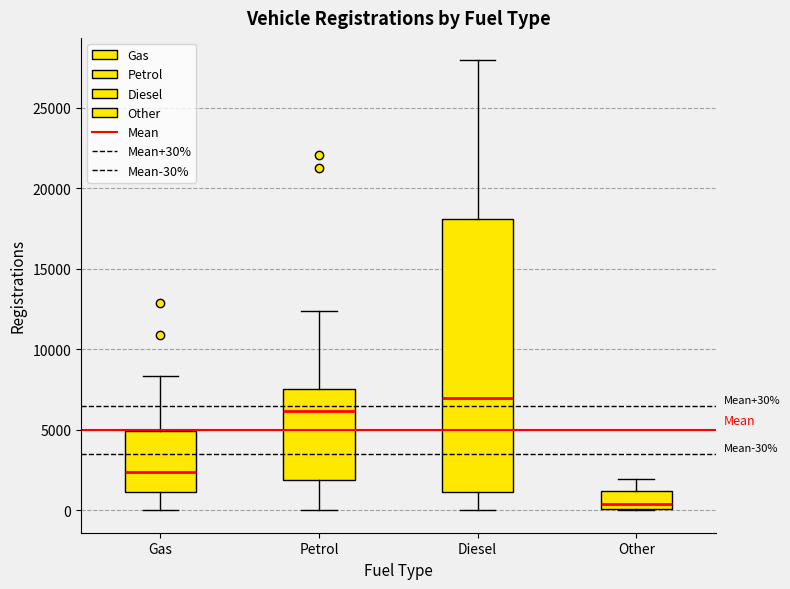

Which box is the tallest, from its lower edge to its upper edge?

Diesel